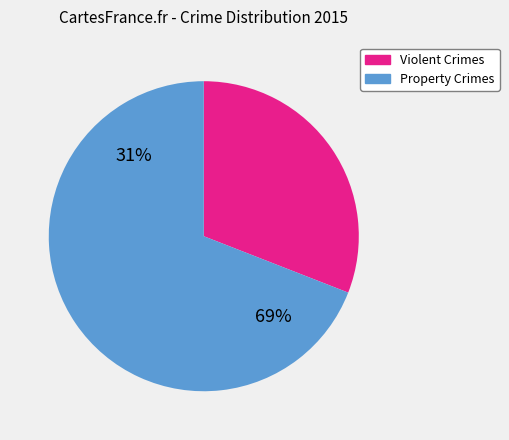

The Arson slice represents 11% of the pie. True or false?

False